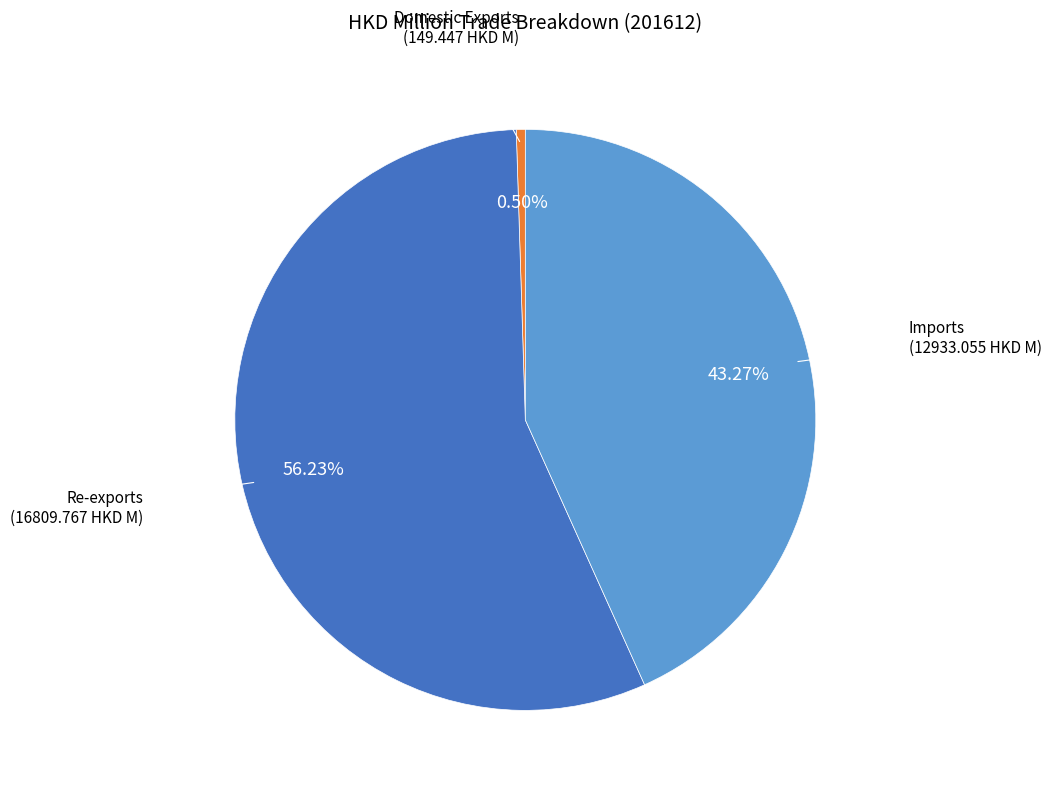

To the nearest percent, what is the average slice percentage?

33%